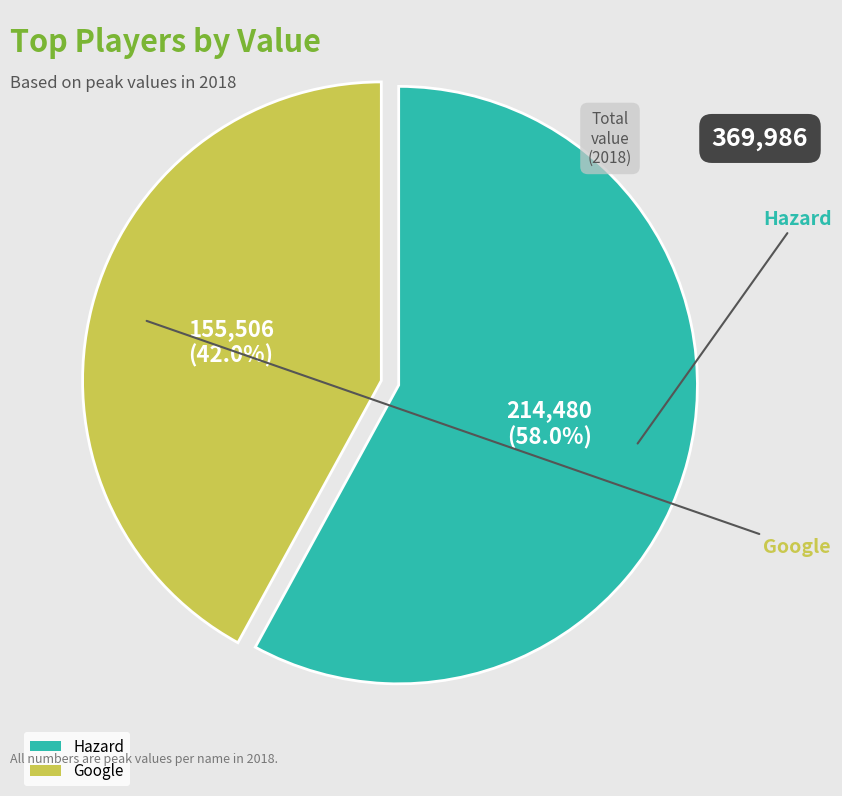

Rank the categories by value from lowest to highest.

Google, Hazard